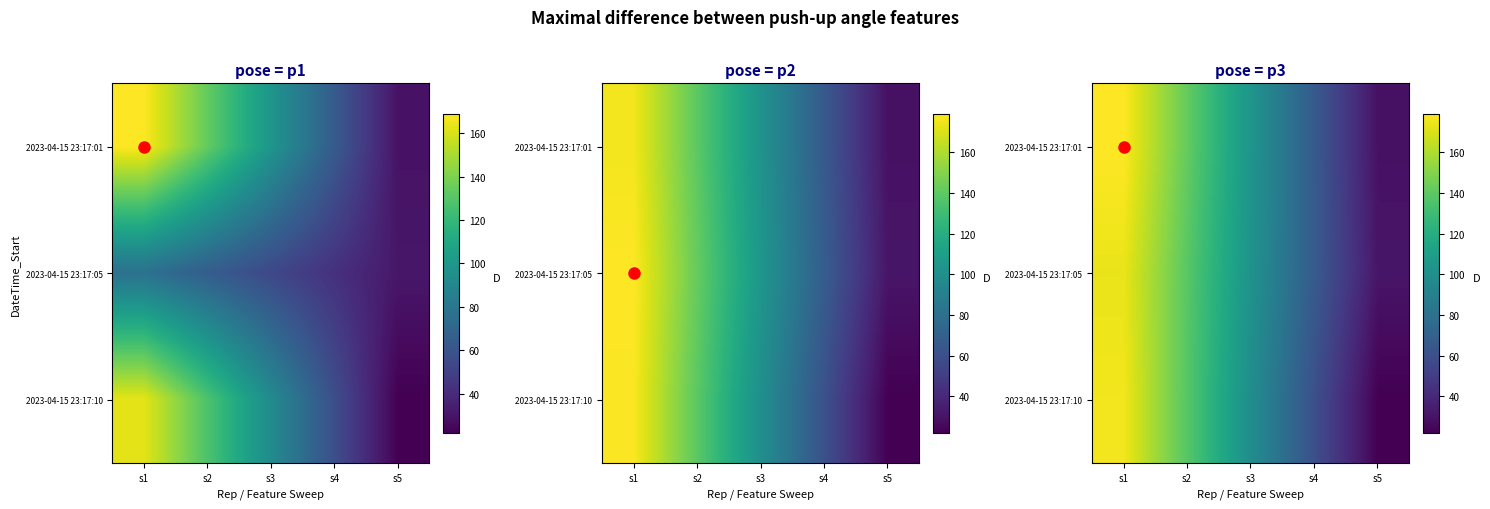

Is it true that 2023-04-15 23:17:01 equals 118.1 at s4?

False